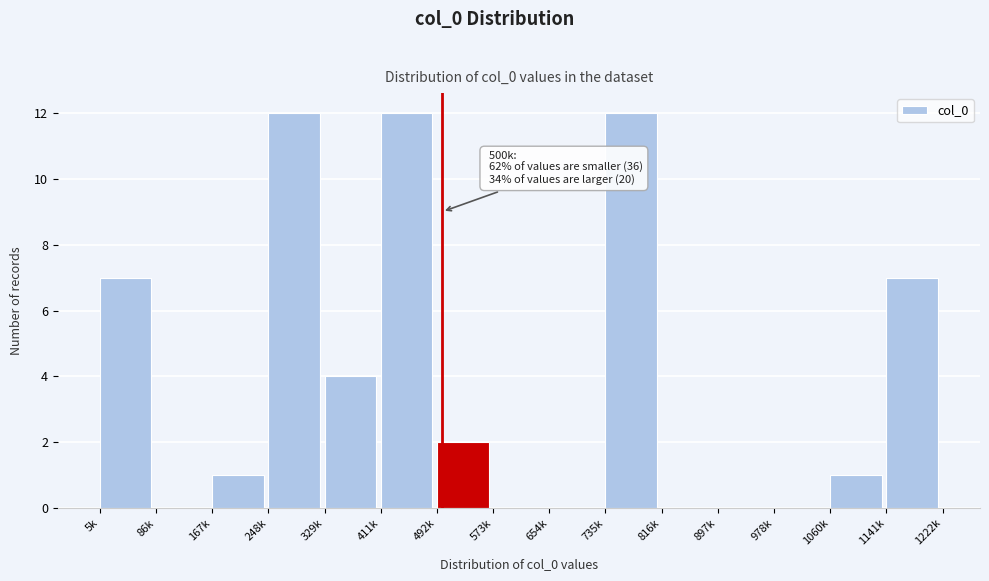

Reading left to right, transcribe all the data shown in this chart.

5k=7	86k=0	167k=1	248k=12	329k=4	411k=12	492k=2	573k=0	654k=0	735k=12	816k=0	897k=0	978k=0	1060k=1	1141k=7